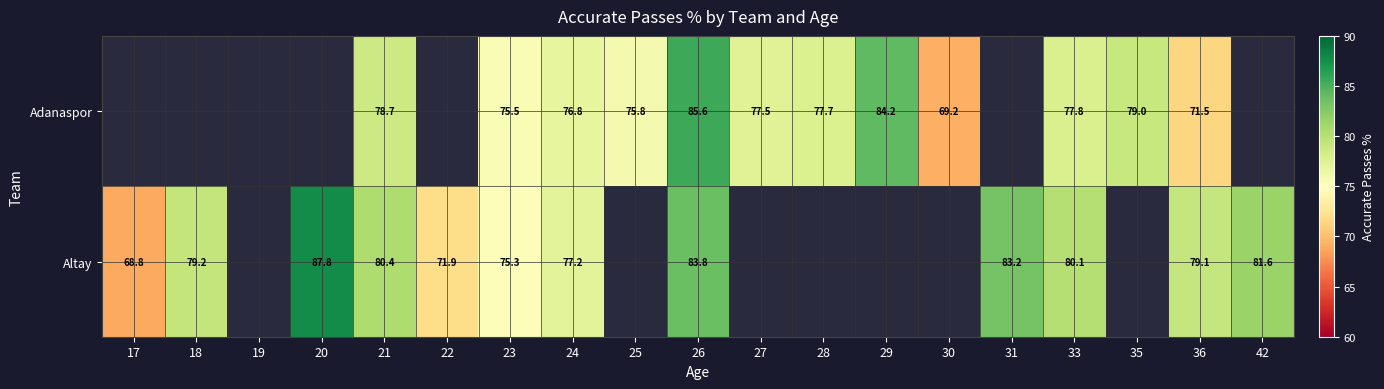

What is the sum of the Adanaspor values at 28 and 26?

163.3